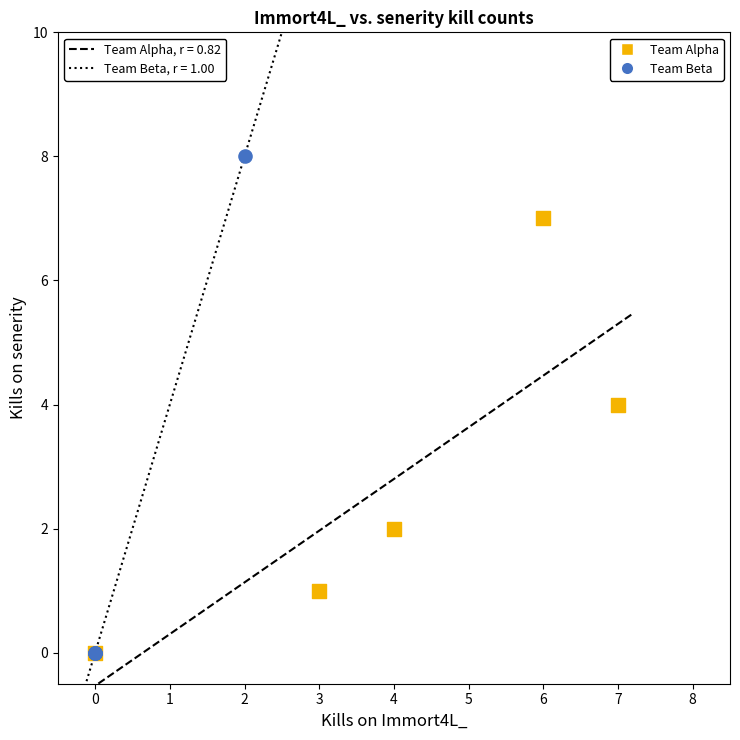

What are all the series names shown in the legend?

Team Alpha, Team Beta